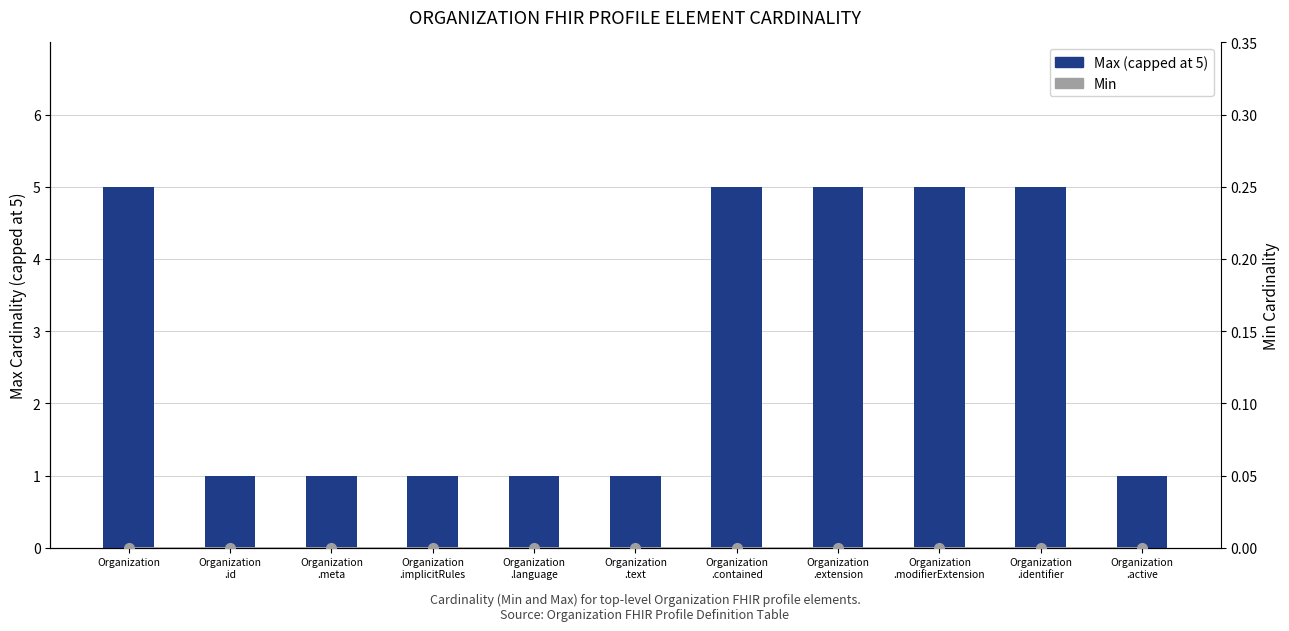

What is the average value of the Max (capped at 5) series?

3